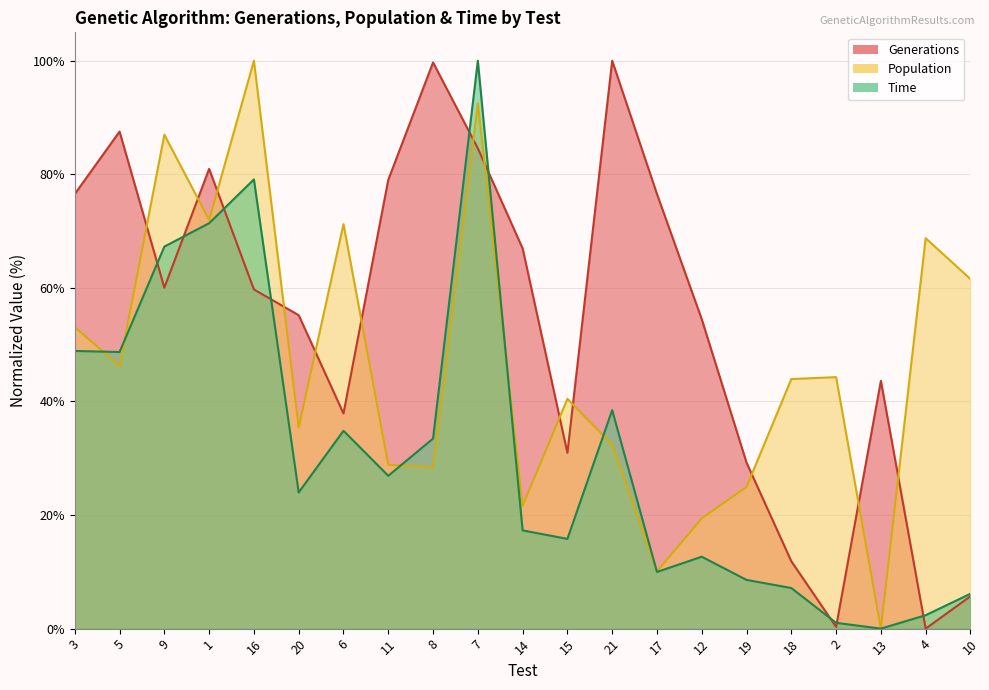

At 6, list the series in order from smallest to largest.

Time, Generations, Population